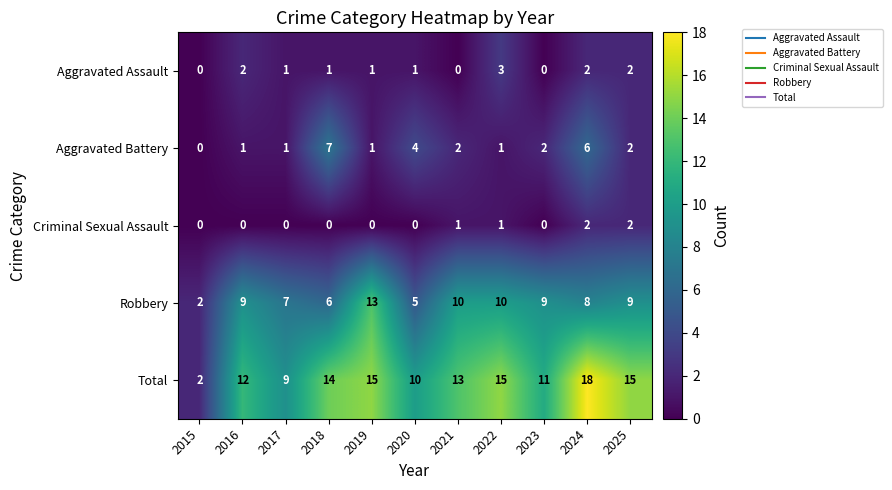

Rank the series by their maximum value, from lowest to highest.

Criminal Sexual Assault, Aggravated Assault, Aggravated Battery, Robbery, Total